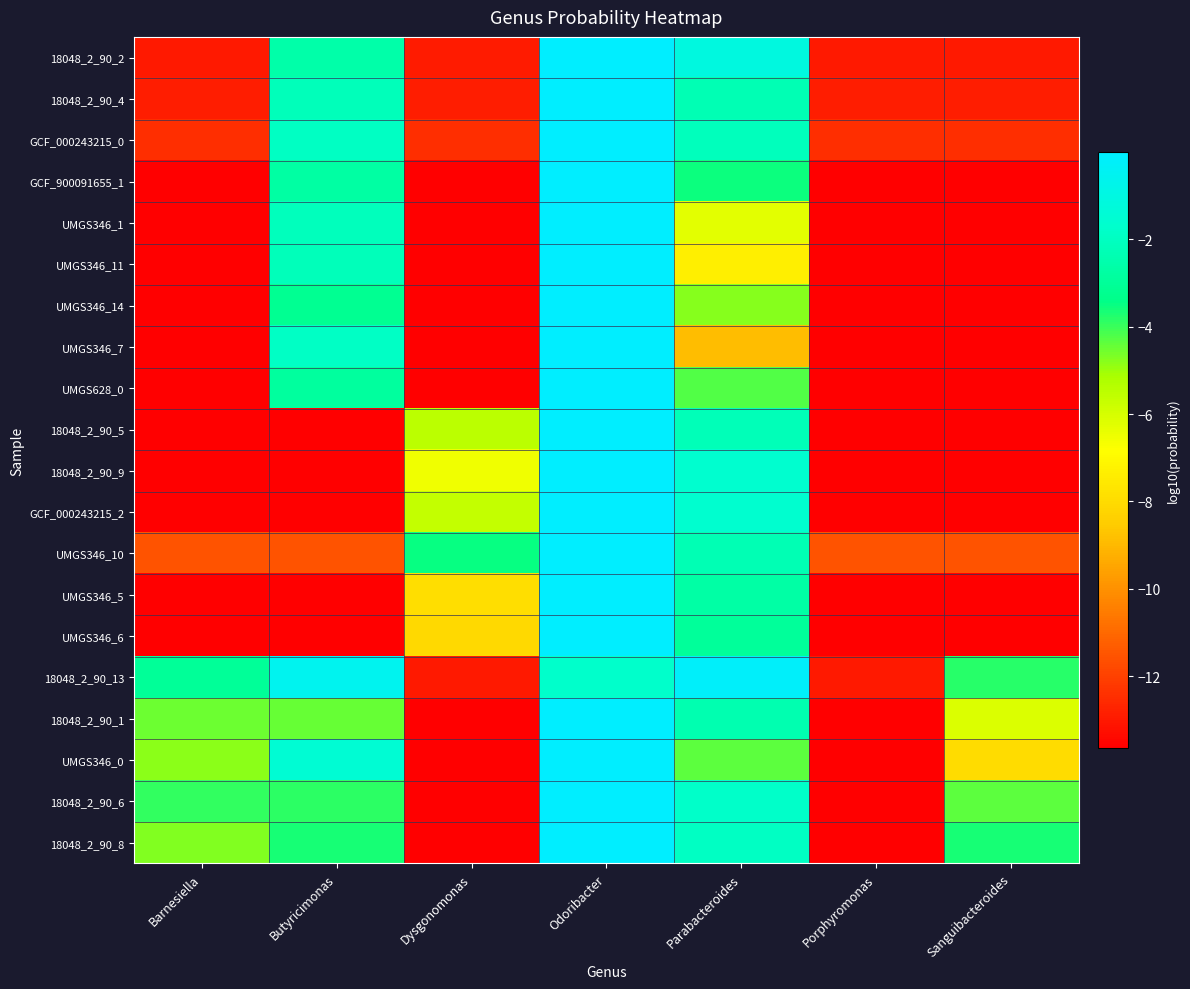

Reading right to left, list all the values displayed in this chart.

18048_2_90_2: Sanguibacteroides=-13.0	Porphyromonas=-13.0	Parabacteroides=-1.1	Odoribacter=-0.0	Dysgonomonas=-12.9	Butyricimonas=-2.6	Barnesiella=-13.0
18048_2_90_4: Sanguibacteroides=-12.9	Porphyromonas=-12.9	Parabacteroides=-2.3	Odoribacter=-0.0	Dysgonomonas=-12.9	Butyricimonas=-2.2	Barnesiella=-12.9
GCF_000243215_0: Sanguibacteroides=-12.5	Porphyromonas=-12.5	Parabacteroides=-2.1	Odoribacter=-0.0	Dysgonomonas=-12.5	Butyricimonas=-1.9	Barnesiella=-12.5
GCF_900091655_1: Sanguibacteroides=-13.7	Porphyromonas=-13.7	Parabacteroides=-3.6	Odoribacter=-0.0	Dysgonomonas=-13.7	Butyricimonas=-2.7	Barnesiella=-13.7
UMGS346_1: Sanguibacteroides=-13.7	Porphyromonas=-13.7	Parabacteroides=-6.3	Odoribacter=-0.0	Dysgonomonas=-13.7	Butyricimonas=-2.1	Barnesiella=-13.7
UMGS346_11: Sanguibacteroides=-13.7	Porphyromonas=-13.7	Parabacteroides=-7.3	Odoribacter=-0.0	Dysgonomonas=-13.7	Butyricimonas=-2.1	Barnesiella=-13.7
UMGS346_14: Sanguibacteroides=-13.7	Porphyromonas=-13.7	Parabacteroides=-4.8	Odoribacter=-0.0	Dysgonomonas=-13.7	Butyricimonas=-3.2	Barnesiella=-13.7
UMGS346_7: Sanguibacteroides=-13.7	Porphyromonas=-13.7	Parabacteroides=-8.9	Odoribacter=-0.0	Dysgonomonas=-13.7	Butyricimonas=-1.9	Barnesiella=-13.7
UMGS628_0: Sanguibacteroides=-13.6	Porphyromonas=-13.6	Parabacteroides=-4.2	Odoribacter=-0.0	Dysgonomonas=-13.6	Butyricimonas=-2.9	Barnesiella=-13.6
18048_2_90_5: Sanguibacteroides=-13.7	Porphyromonas=-13.7	Parabacteroides=-2.2	Odoribacter=-0.0	Dysgonomonas=-5.4	Butyricimonas=-13.7	Barnesiella=-13.7
18048_2_90_9: Sanguibacteroides=-13.7	Porphyromonas=-13.7	Parabacteroides=-1.6	Odoribacter=-0.0	Dysgonomonas=-6.5	Butyricimonas=-13.7	Barnesiella=-13.7
GCF_000243215_2: Sanguibacteroides=-13.7	Porphyromonas=-13.7	Parabacteroides=-1.6	Odoribacter=-0.0	Dysgonomonas=-5.6	Butyricimonas=-13.7	Barnesiella=-13.7
UMGS346_10: Sanguibacteroides=-11.5	Porphyromonas=-11.5	Parabacteroides=-2.3	Odoribacter=-0.0	Dysgonomonas=-3.5	Butyricimonas=-11.5	Barnesiella=-11.5
UMGS346_5: Sanguibacteroides=-13.7	Porphyromonas=-13.7	Parabacteroides=-2.7	Odoribacter=-0.0	Dysgonomonas=-7.9	Butyricimonas=-13.7	Barnesiella=-13.7
UMGS346_6: Sanguibacteroides=-13.7	Porphyromonas=-13.7	Parabacteroides=-2.9	Odoribacter=-0.0	Dysgonomonas=-8.1	Butyricimonas=-13.7	Barnesiella=-13.7
18048_2_90_13: Sanguibacteroides=-3.8	Porphyromonas=-13.0	Parabacteroides=-0.2	Odoribacter=-1.7	Dysgonomonas=-13.0	Butyricimonas=-0.5	Barnesiella=-3.0
18048_2_90_1: Sanguibacteroides=-6.1	Porphyromonas=-13.7	Parabacteroides=-2.4	Odoribacter=-0.0	Dysgonomonas=-13.7	Butyricimonas=-4.5	Barnesiella=-4.5
UMGS346_0: Sanguibacteroides=-8.0	Porphyromonas=-13.7	Parabacteroides=-4.3	Odoribacter=-0.0	Dysgonomonas=-13.7	Butyricimonas=-1.5	Barnesiella=-4.8
18048_2_90_6: Sanguibacteroides=-4.4	Porphyromonas=-13.7	Parabacteroides=-1.8	Odoribacter=-0.0	Dysgonomonas=-13.7	Butyricimonas=-3.9	Barnesiella=-3.9
18048_2_90_8: Sanguibacteroides=-3.7	Porphyromonas=-13.7	Parabacteroides=-1.9	Odoribacter=-0.0	Dysgonomonas=-13.7	Butyricimonas=-3.7	Barnesiella=-4.7